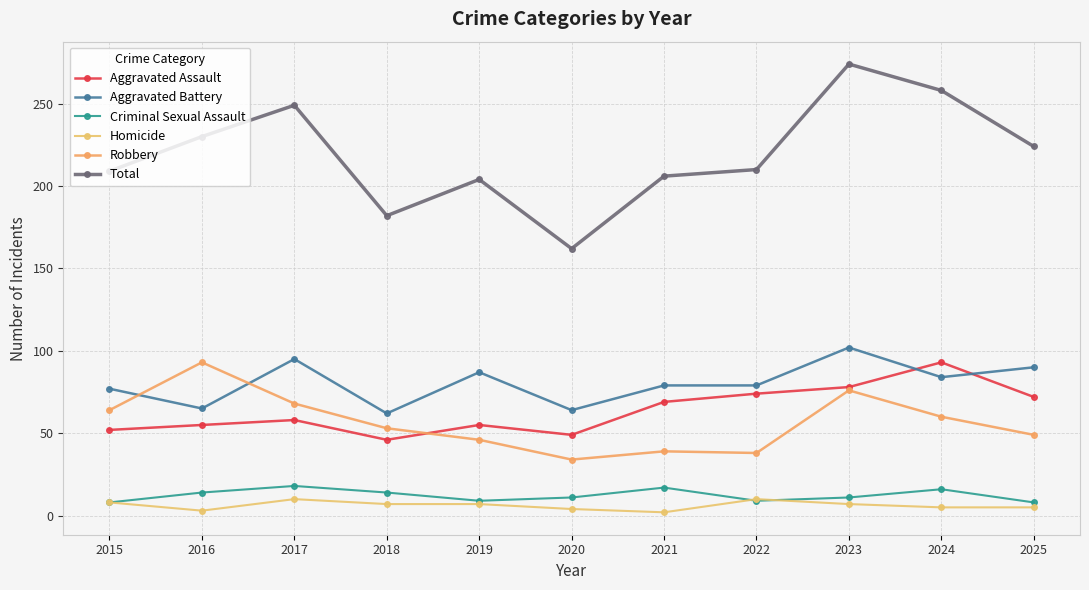

The value of Criminal Sexual Assault at 2018 is 14. True or false?

True